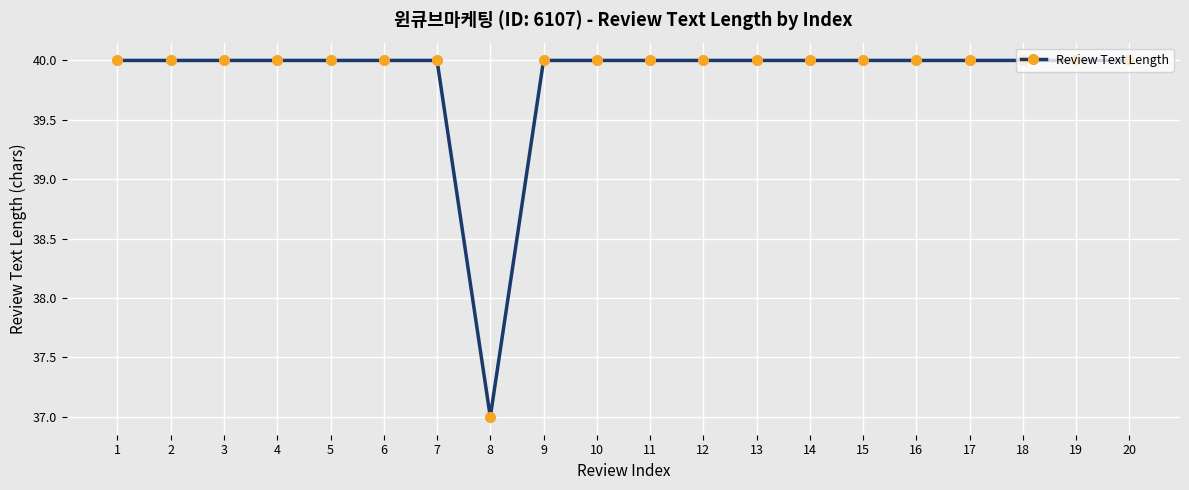

Reading right to left, extract all data points from this chart.

40	40	40	40	40	40	40	40	40	40	40	40	37	40	40	40	40	40	40	40